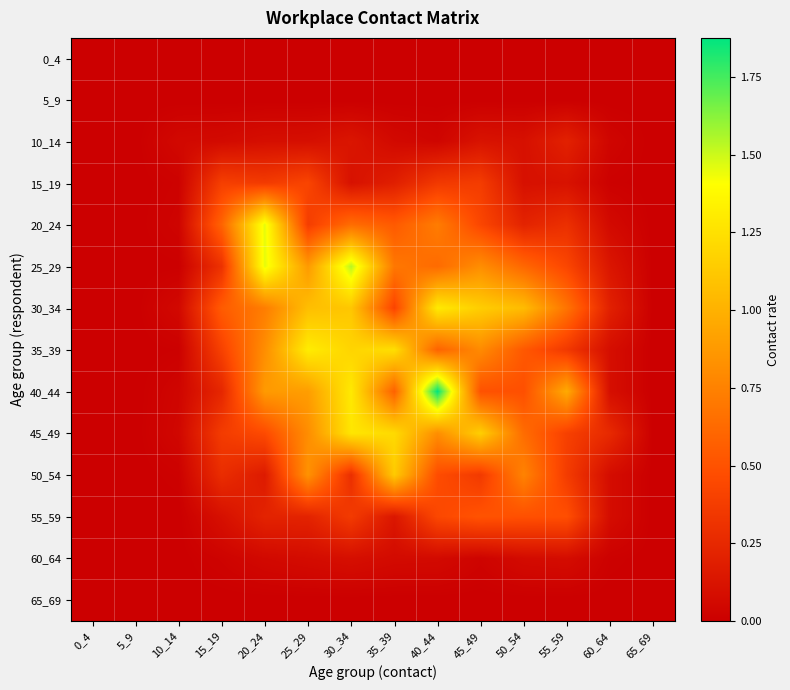

Which has a higher value, 55_59 or 45_49?

55_59